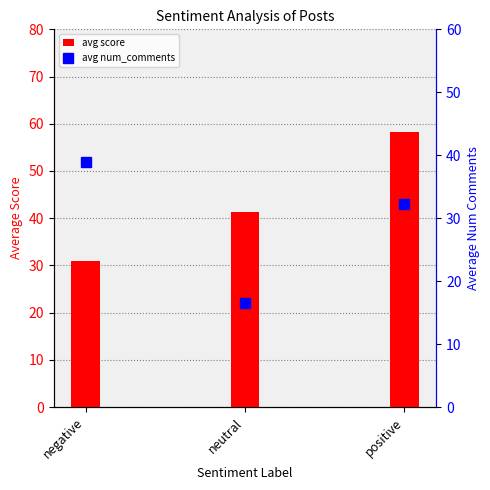

List the series in order of their peak value, lowest first.

avg num_comments, avg score